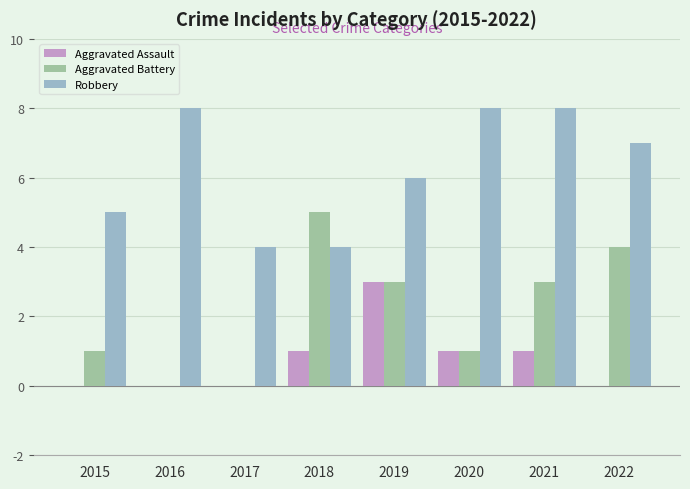

Count the number of data series in this chart.

3